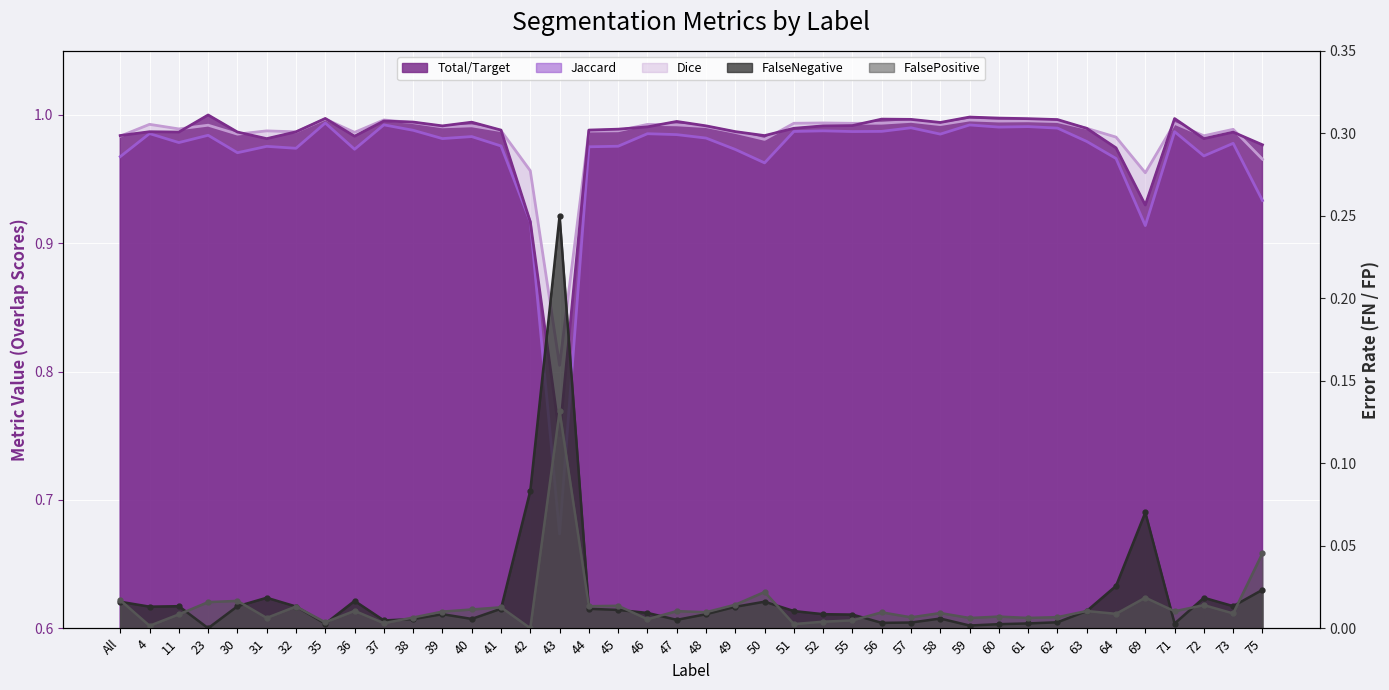

What is the value of the Total/Target point at the 29th from the left?

1.0